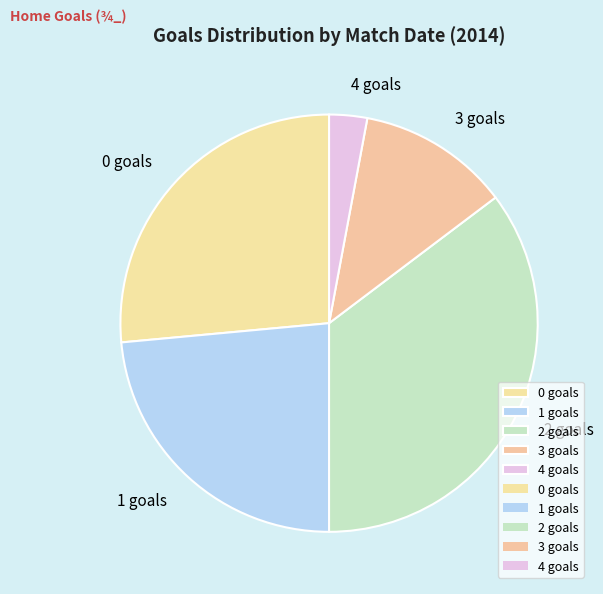

How many slices are in this pie chart?

5